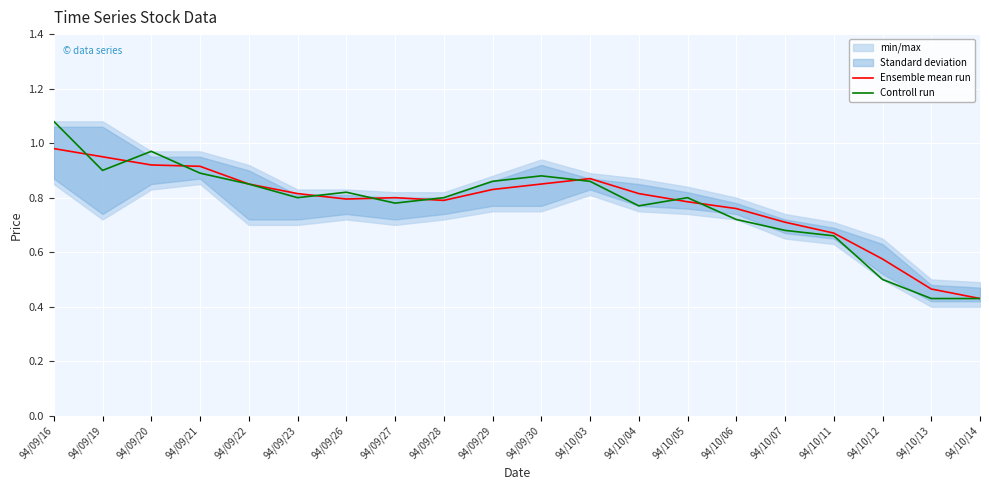

What is the total value across all series at 94/09/21?

1.8